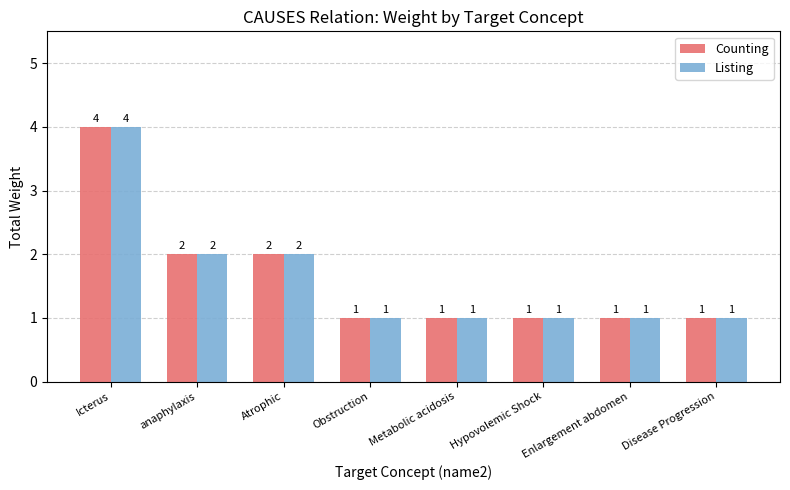

Reading left to right, what are all the values shown in this chart?

Counting: 4	2	2	1	1	1	1	1
Listing: 4	2	2	1	1	1	1	1